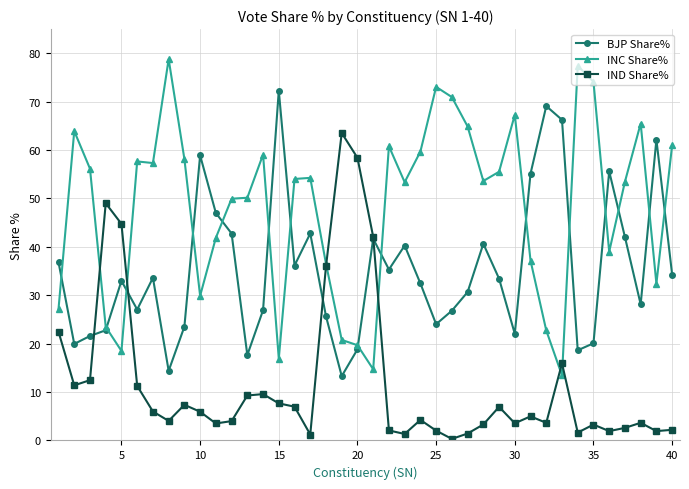

At how many categories does at least one series exceed 63?

13